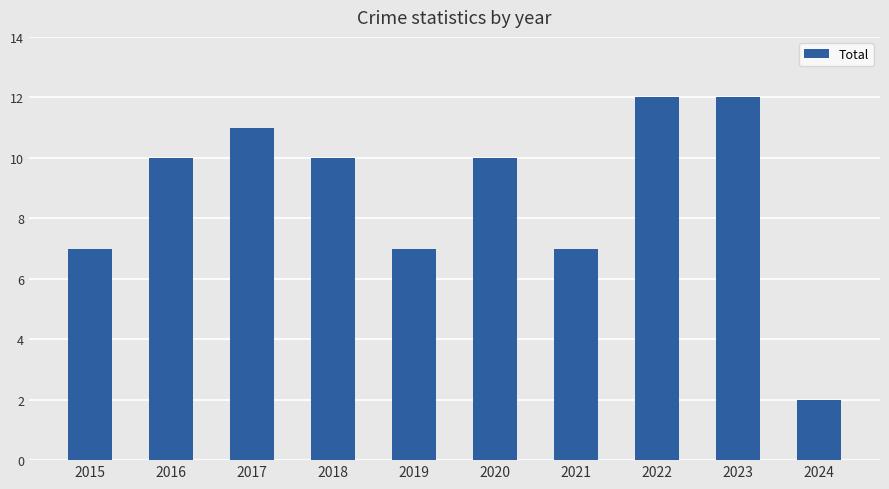

What is the value of the 3rd bar from the left?

11